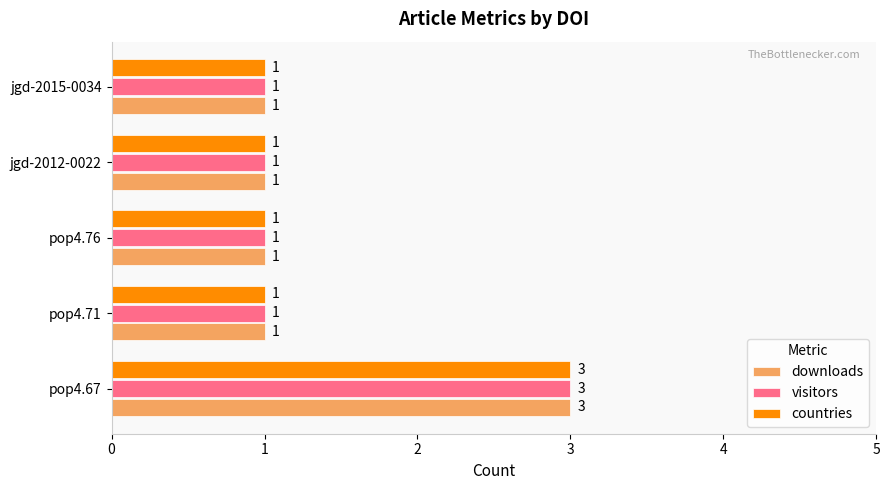

The value of visitors at pop4.71 is 1. True or false?

True